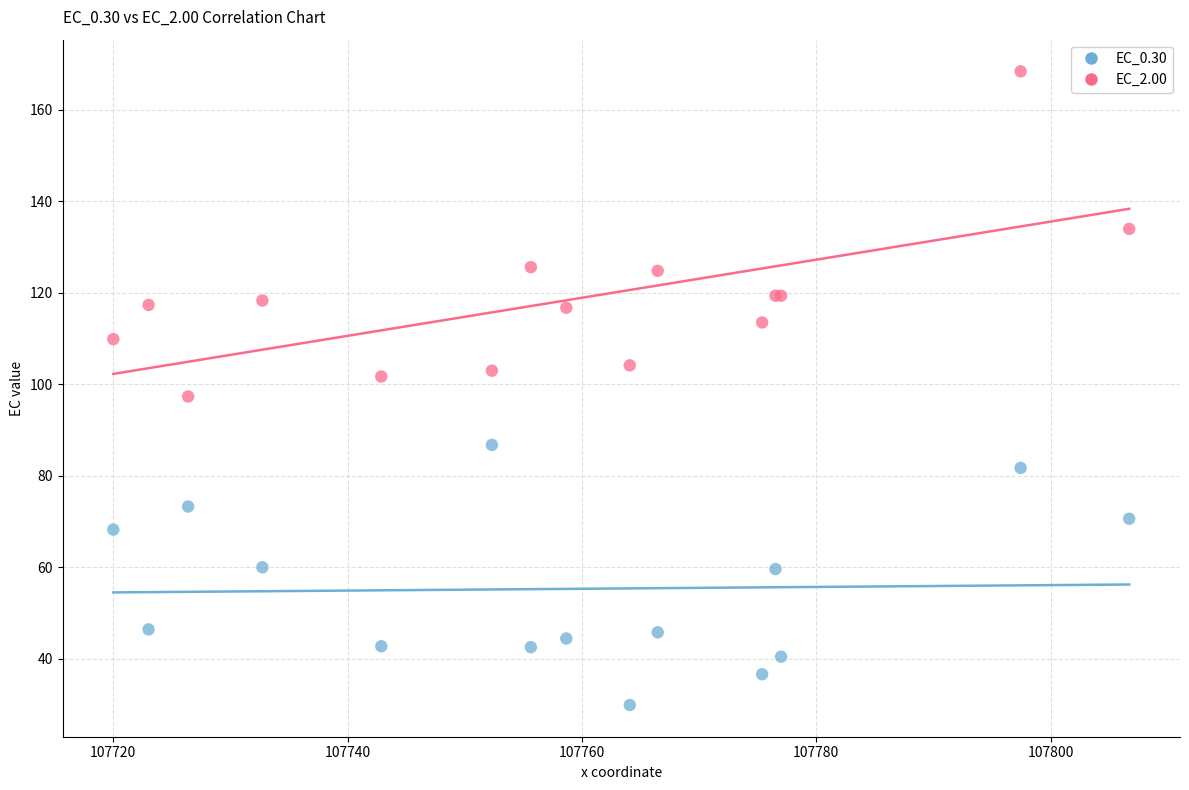

In the EC_2.00 series, what Y value is closest to 132?

134.0